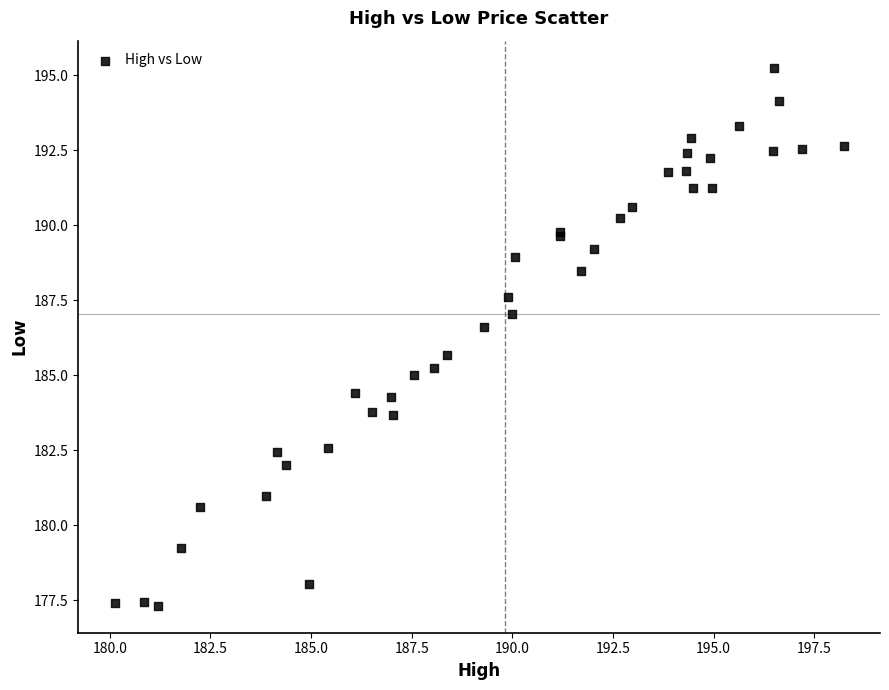

What Y value in the scatter plot is closest to 186?

185.7